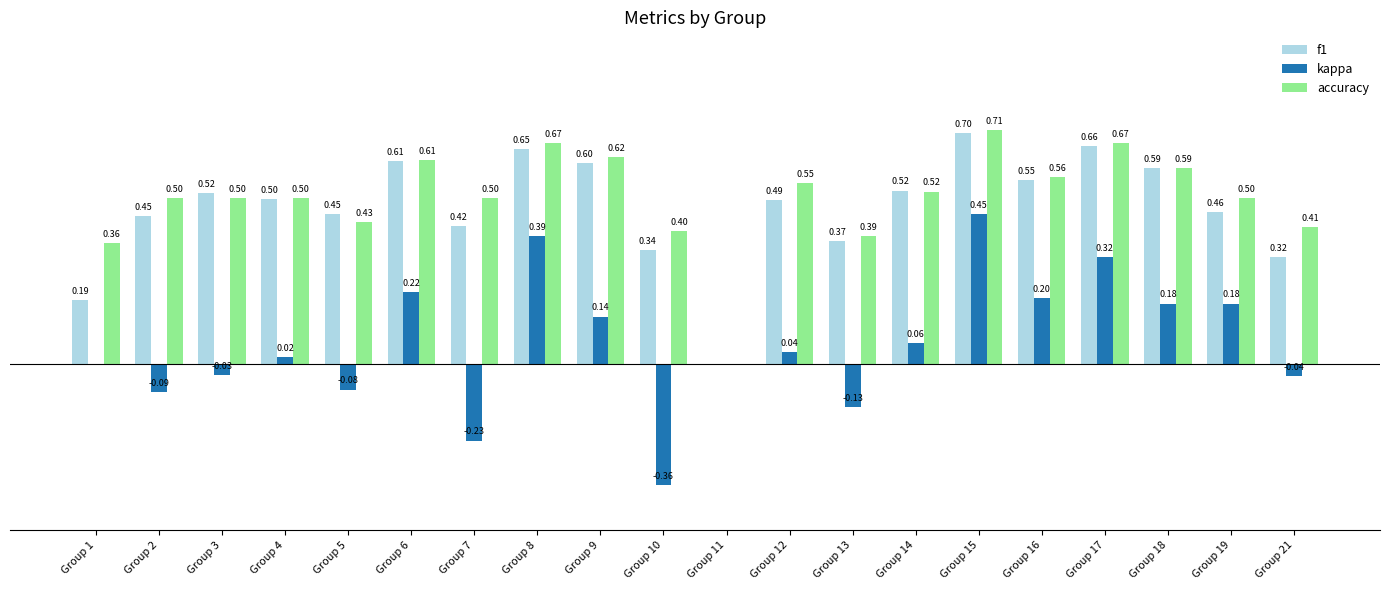

Which series changed the most between Group 13 and Group 19?

kappa